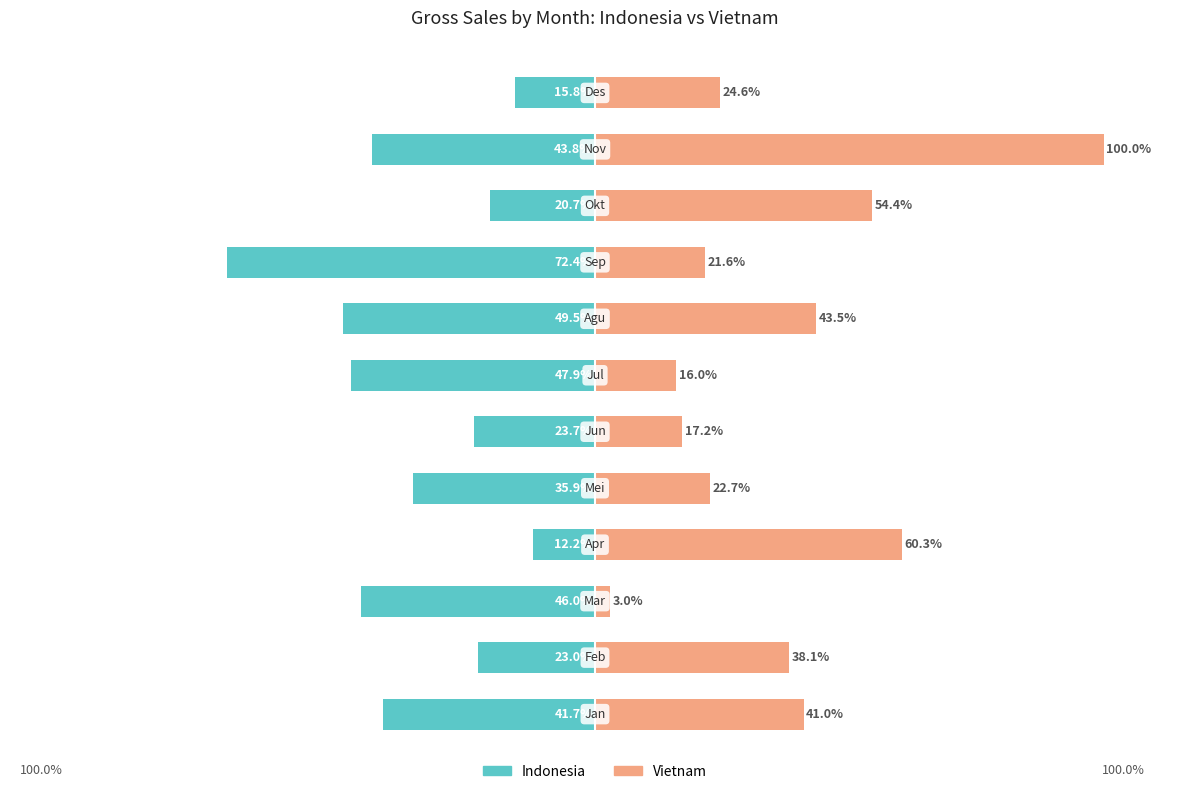

The value of Vietnam at 7 is 43.5. True or false?

True